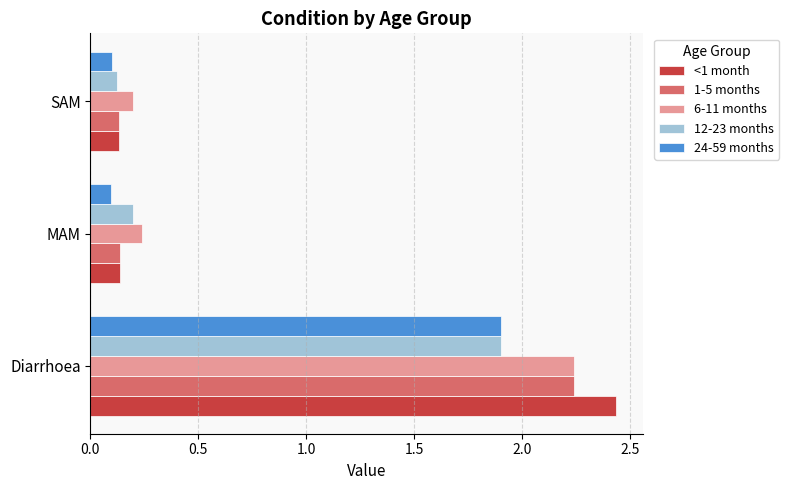

What is the total value across all series at SAM?

0.7